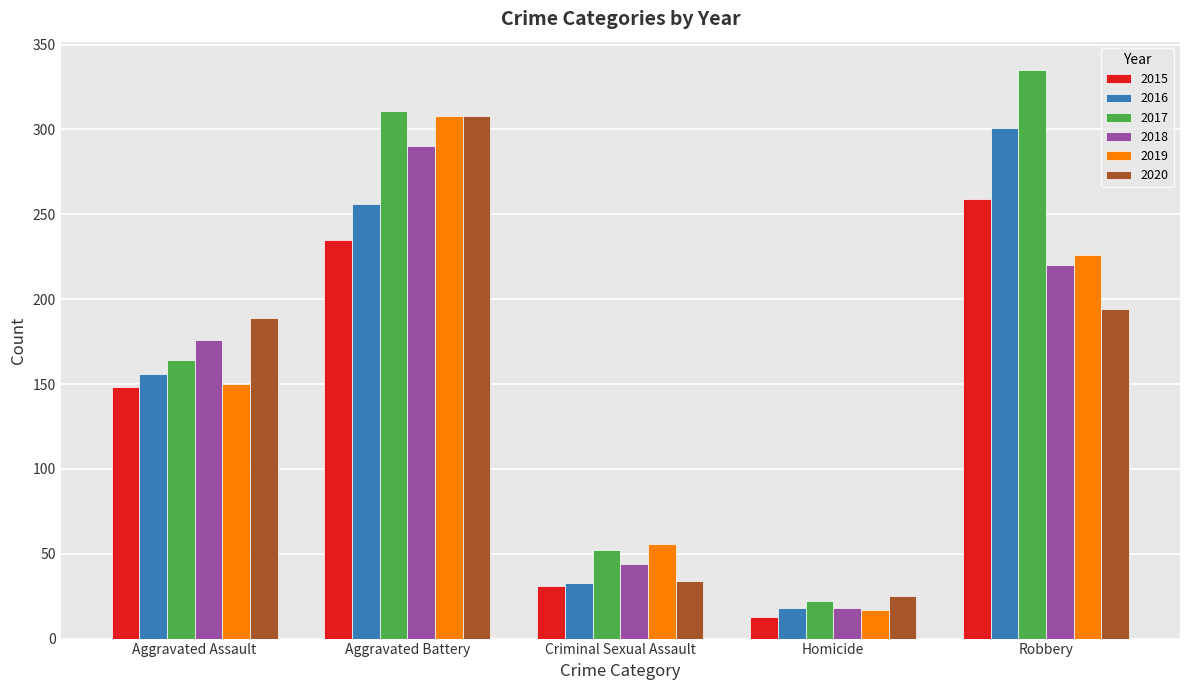

What value does the 2015 series have at Aggravated Assault, to the nearest 10?

150